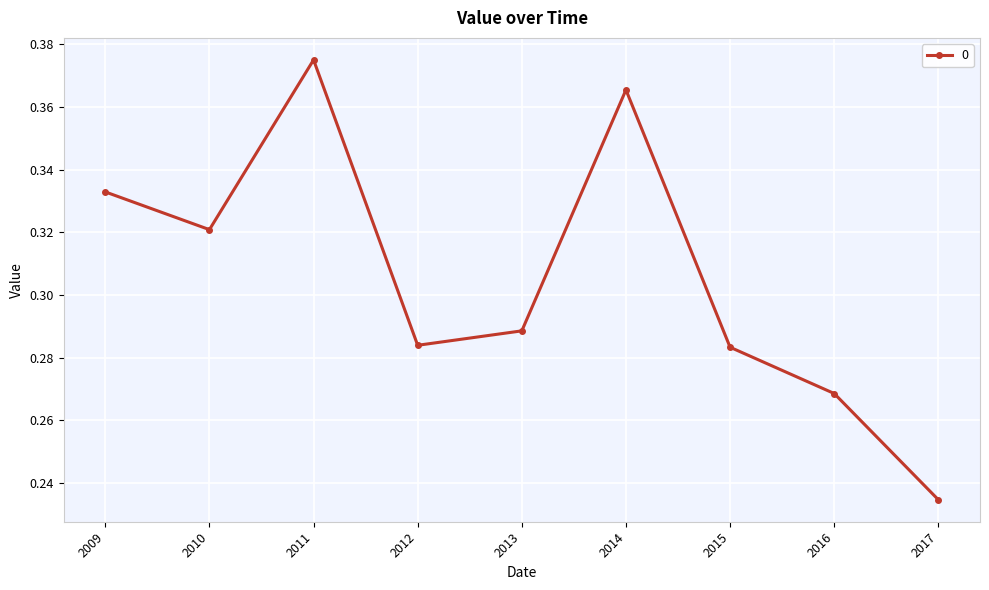

Where is the data nearest to the value 0?

2017